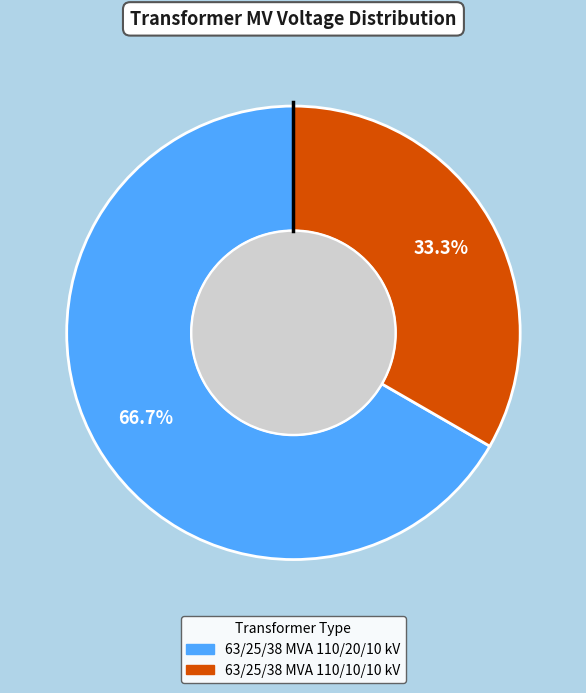

Is it true that 63/25/38 MVA 110/10/10 kV is 41% of the pie?

False